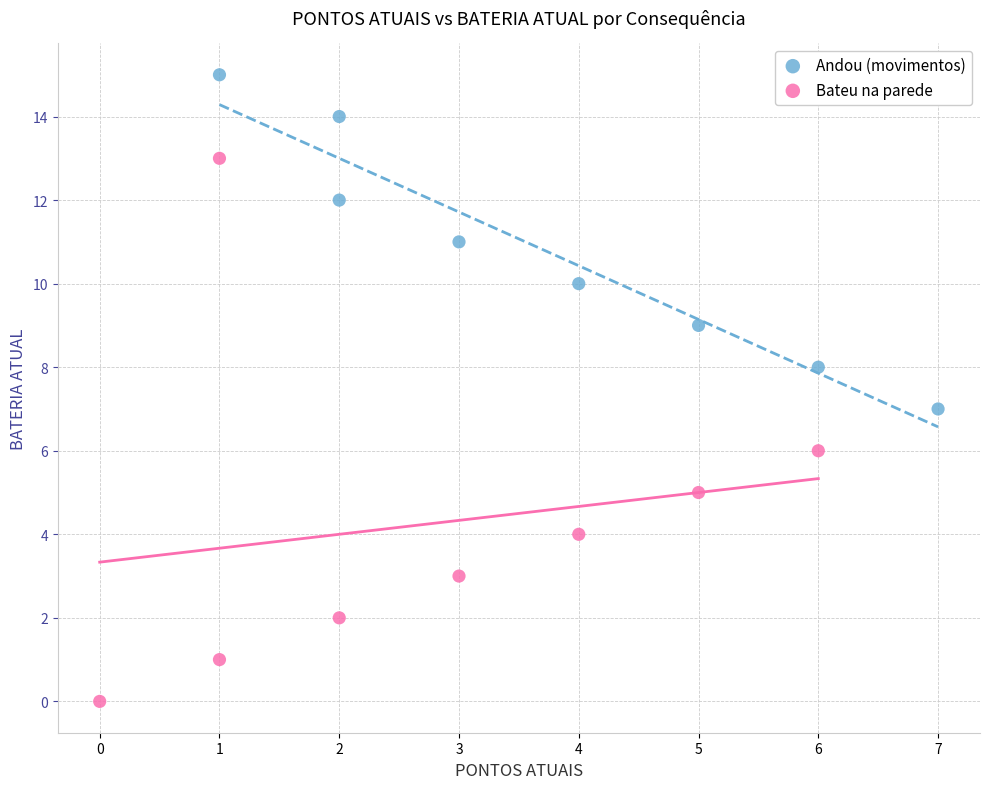

What are all the series names shown in the legend?

Andou (movimentos), Bateu na parede